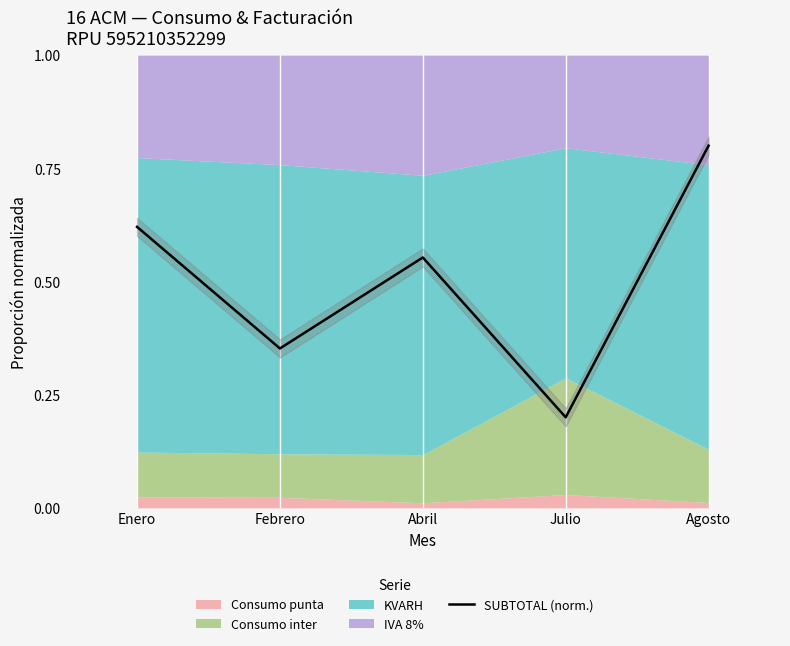

Reading left to right, extract all data points from this chart.

Enero=0.6	Febrero=0.4	Abril=0.6	Julio=0.2	Agosto=0.8